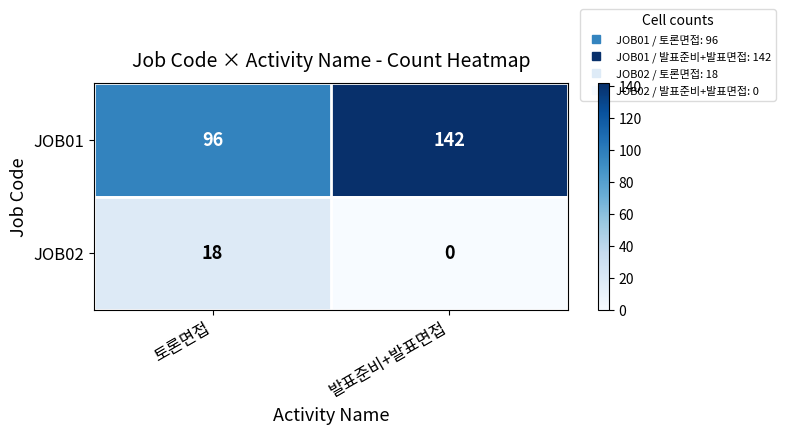

The JOB02 series shows 0 at 발표준비+발표면접. True or false?

True